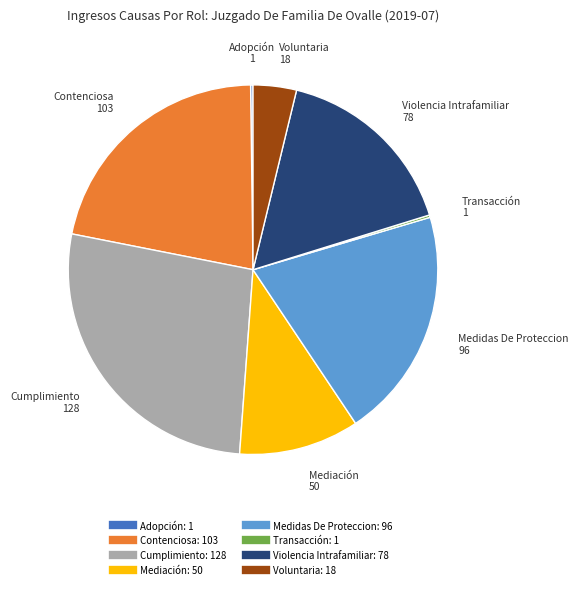

Which slice is the largest?

Cumplimiento